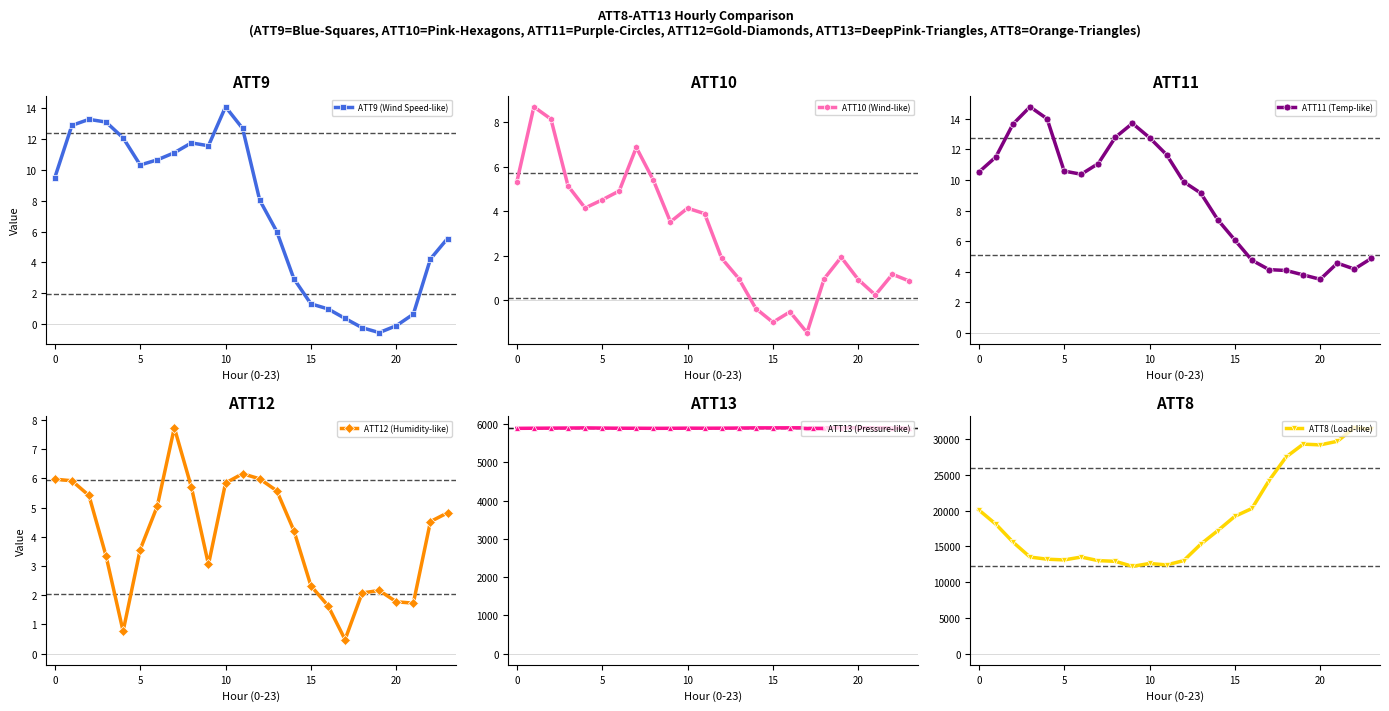

The value of ATT9 (Wind Speed-like) at 7 is 15.9. True or false?

False